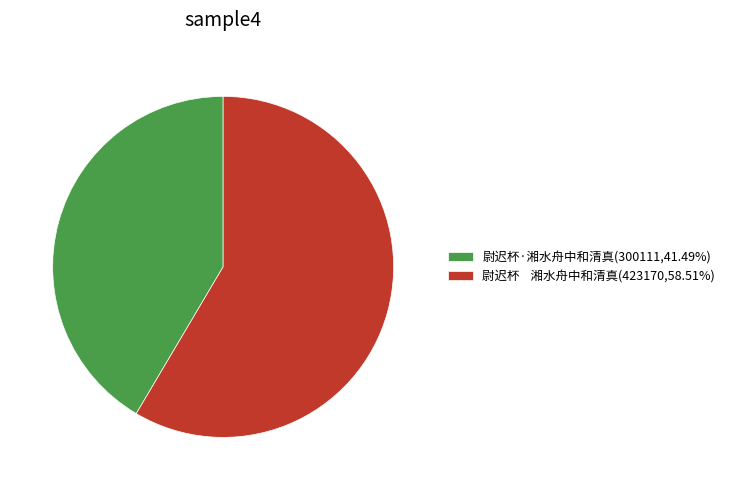

Does 尉迟杯 湘水舟中和清真(423170,58.51%) represent more than half of the total?

Yes